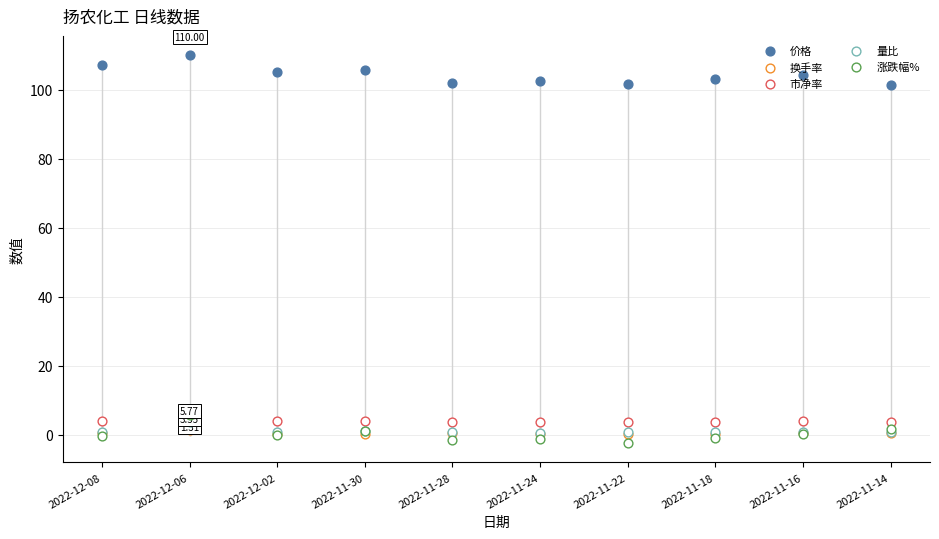

What is the total value across all series at 2022-11-24?

105.8